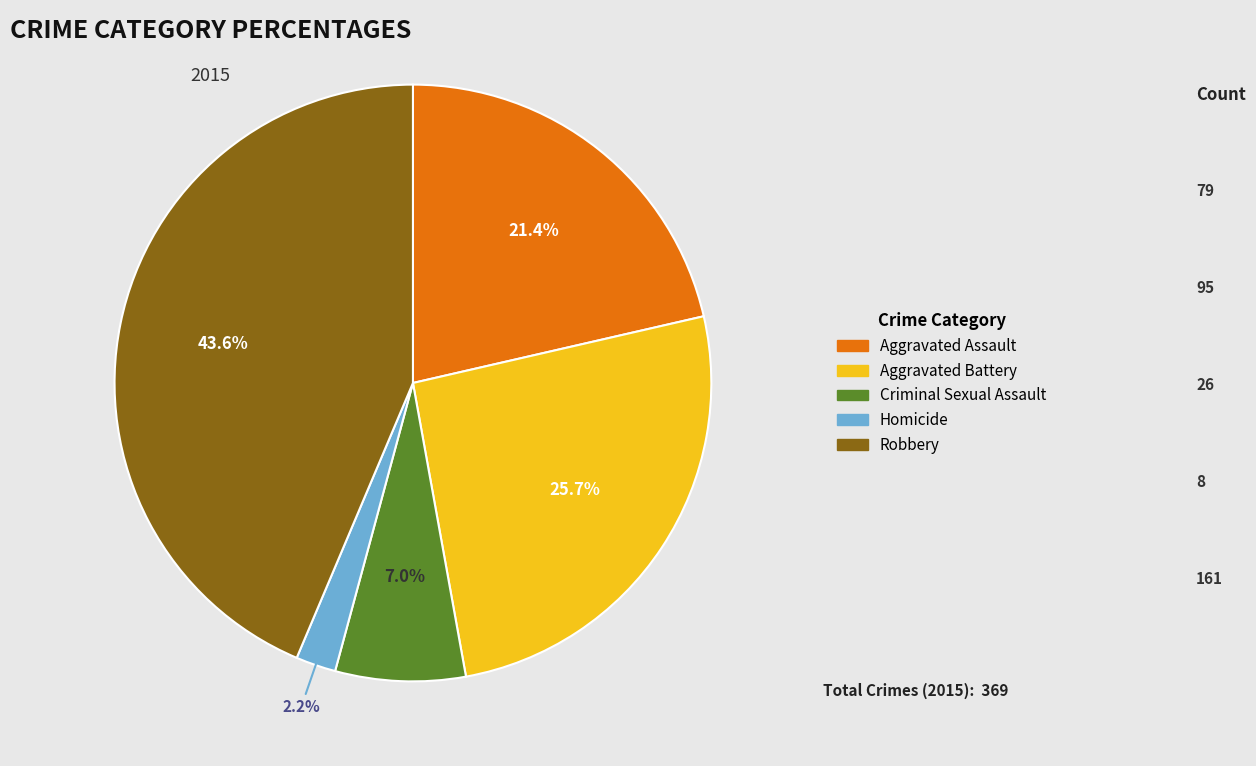

Is there a majority slice in this chart?

No